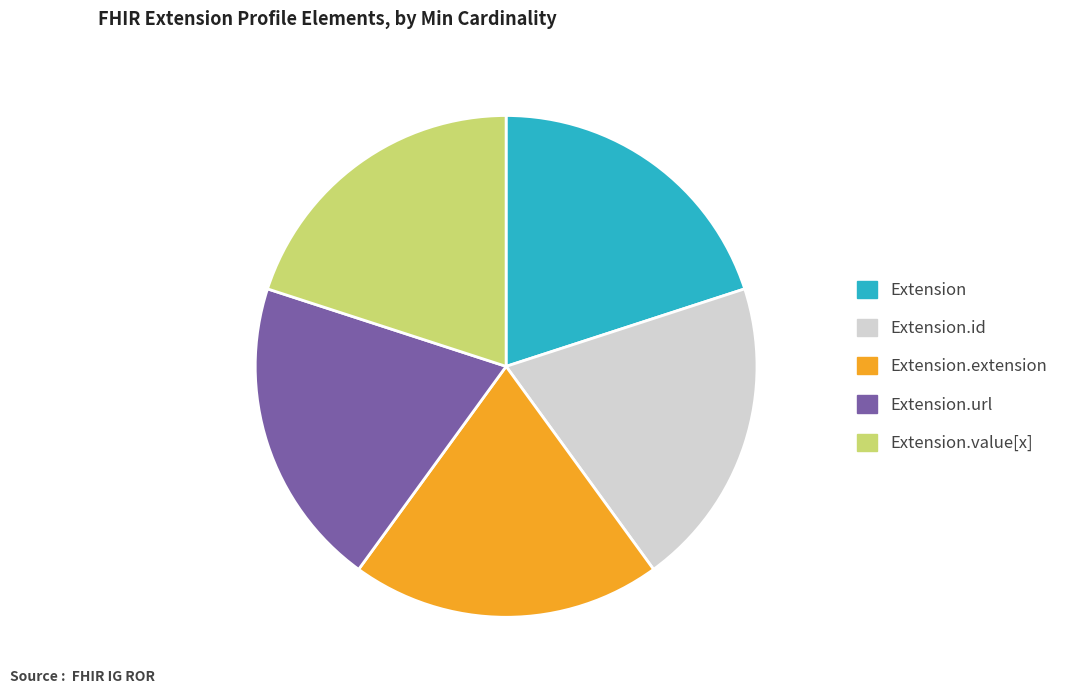

Is there any slice that represents more than half of the pie?

No